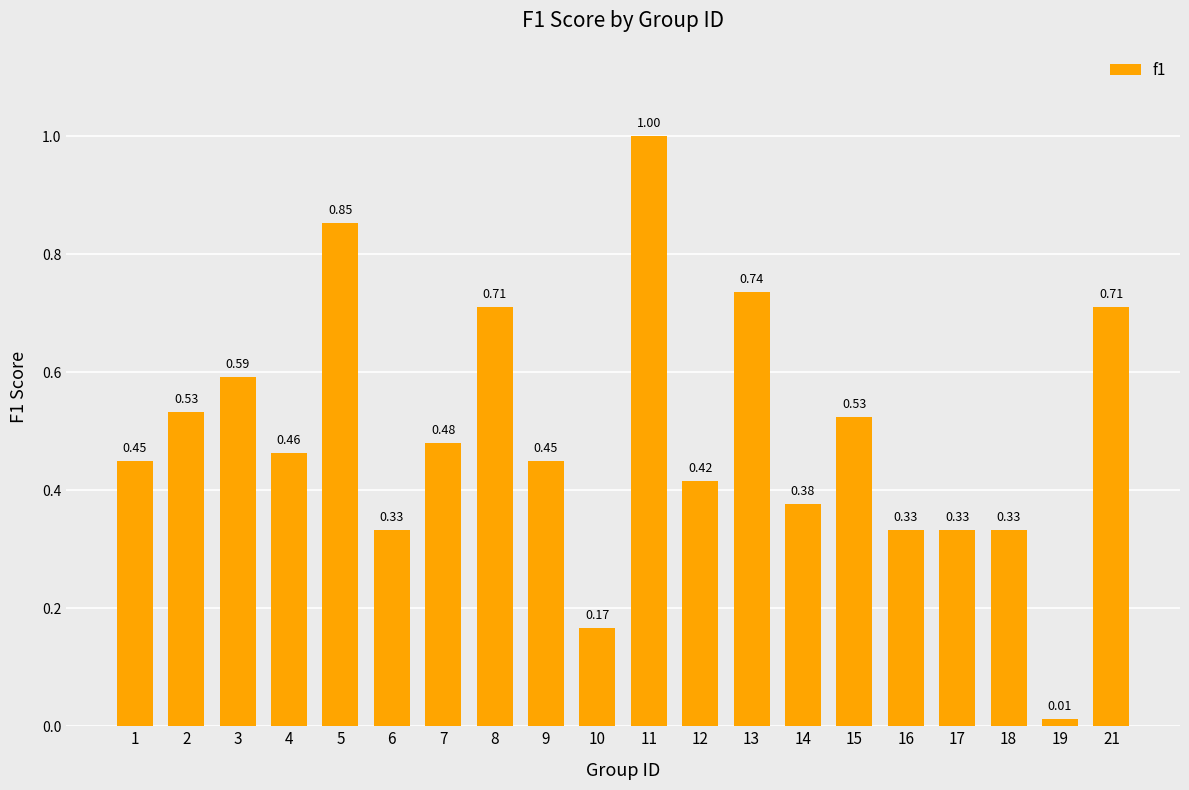

Which label corresponds to the smallest value in the chart?

19